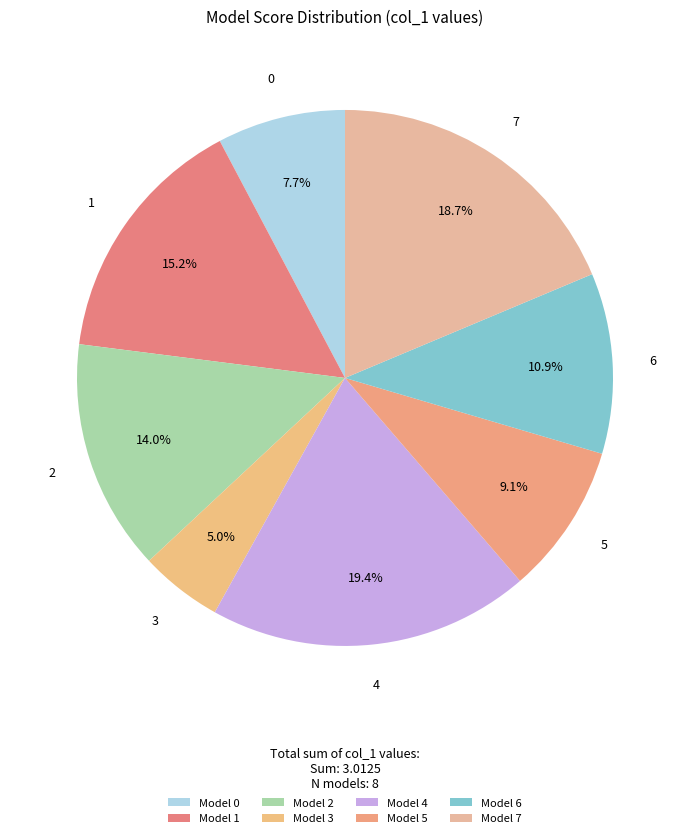

How many slices are in this pie chart?

8